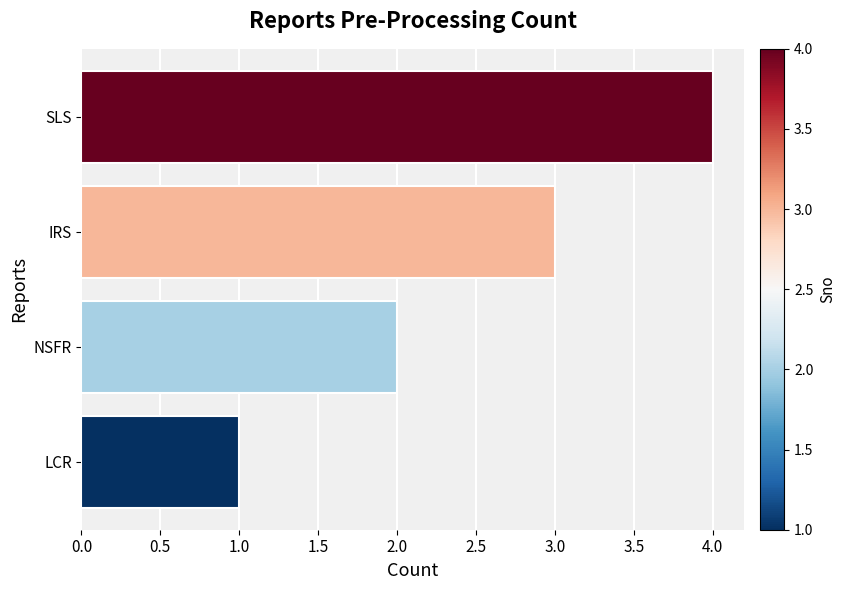

How many bars are there in total?

4